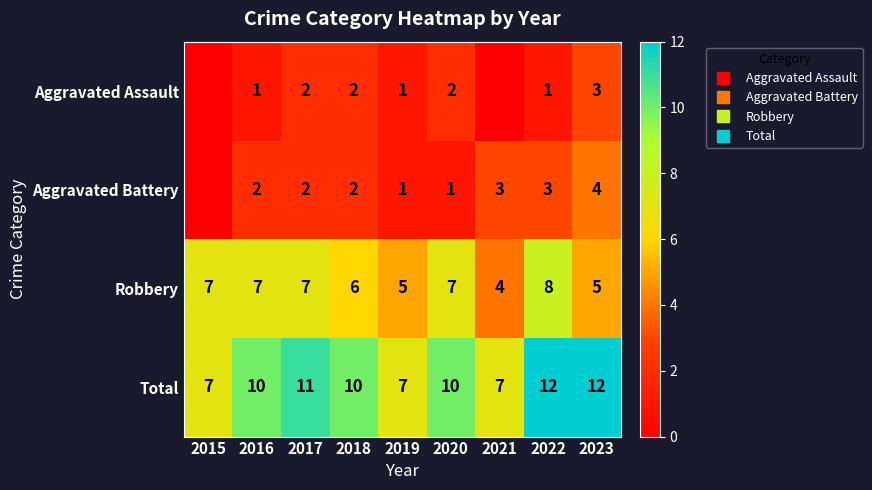

Which series has the widest spread of values?

Total